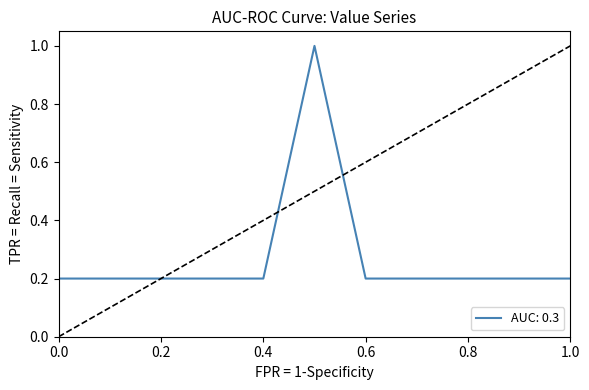

How many lines are shown in the chart?

1